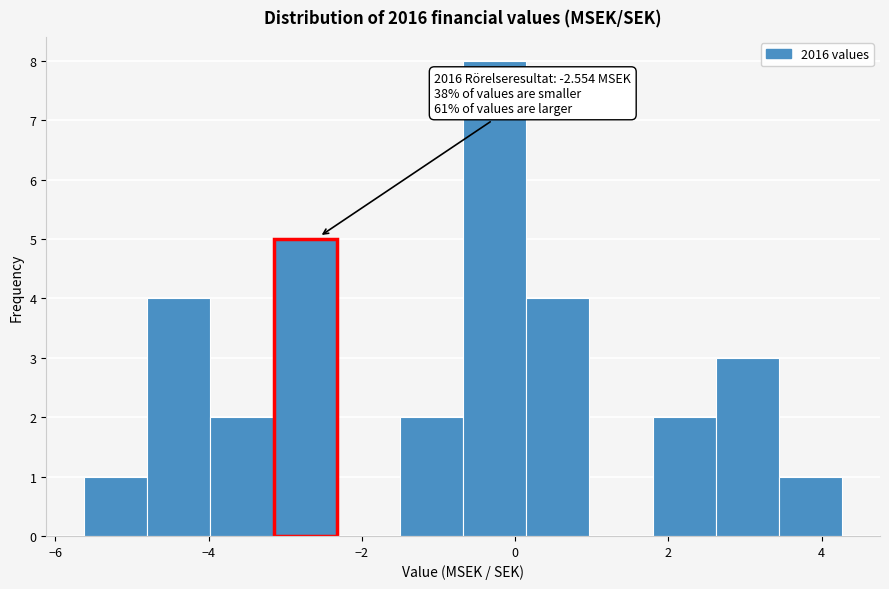

Which range on the x-axis has the tallest bar?

-0.6 to 0.2